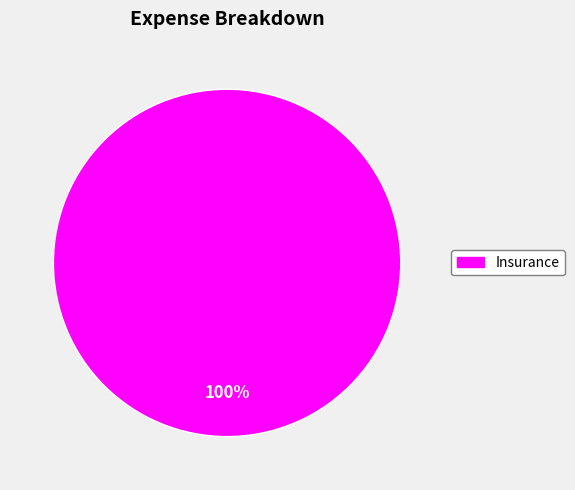

Does any single category account for the majority?

Yes